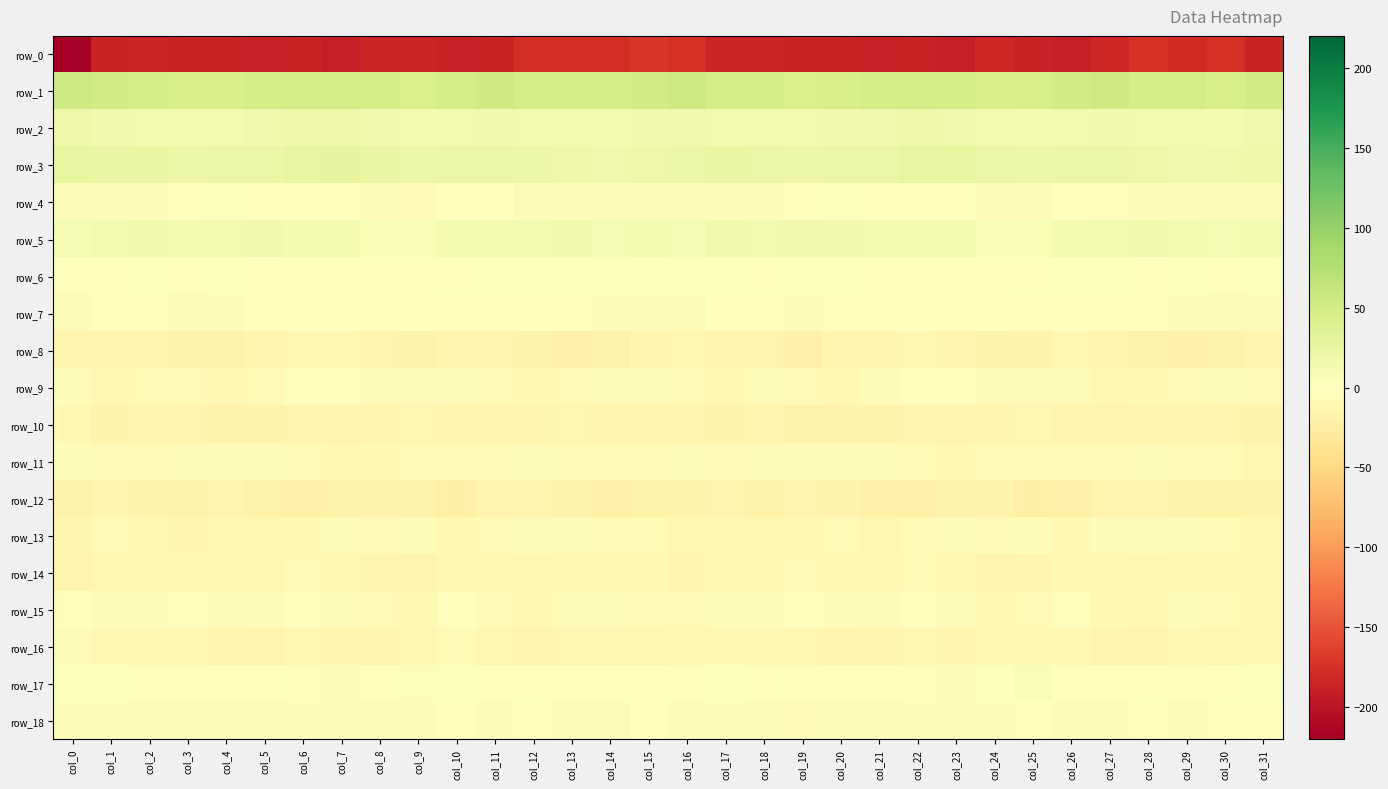

Reading left to right, list all the values displayed in this chart.

row_0: -220.3	-187.1	-184.5	-186.1	-186.6	-188.4	-186.6	-190.2	-184.3	-184.3	-189.3	-187.5	-178.1	-178.3	-178.3	-171.0	-176.5	-184.4	-185.0	-186.6	-187.5	-187.7	-187.3	-189.5	-182.8	-186.2	-190.2	-183.7	-176.9	-179.1	-176.5	-186.2
row_1: 54.1	51.3	47.8	44.8	45.7	46.7	48.5	47.4	47.6	44.6	48.0	52.4	48.8	48.3	47.1	50.0	53.6	49.7	46.6	44.4	46.2	47.4	48.5	47.4	46.4	45.0	50.4	51.7	48.0	48.5	46.5	50.8
row_2: 17.9	15.2	12.4	12.5	13.2	15.5	17.2	17.4	13.9	11.4	13.0	14.0	12.8	12.7	11.5	15.4	16.9	13.7	12.4	12.5	14.3	16.0	17.7	16.5	12.4	11.7	13.7	13.8	12.5	12.3	12.0	15.9
row_3: 27.3	24.9	24.9	21.4	22.7	22.6	25.9	27.5	24.6	21.0	22.7	23.6	20.7	18.4	16.0	19.4	21.9	24.8	23.9	21.1	23.3	23.5	26.8	27.2	23.1	20.7	23.4	23.0	19.8	16.9	16.7	18.3
row_4: -3.8	-5.8	-5.4	-1.2	2.5	0.7	-0.6	1.4	-4.5	-7.6	-2.1	-1.1	-4.3	-4.9	-4.7	-5.5	-4.7	-6.0	-4.2	0.6	2.5	-0.2	0.1	0.4	-6.8	-6.3	-0.8	-2.1	-4.8	-4.6	-5.4	-5.4
row_5: 8.9	13.0	14.1	13.7	13.6	13.9	11.3	11.5	7.7	7.3	10.9	13.3	13.4	14.9	9.7	11.2	10.2	14.1	13.7	13.9	13.8	13.1	11.1	10.5	6.9	8.2	12.6	12.8	14.7	13.0	9.5	10.6
row_6: 0.2	1.0	1.9	0.7	2.8	0.4	-0.2	-0.6	0.9	-0.3	1.4	2.2	1.8	2.1	2.3	2.0	2.0	2.0	0.8	2.0	1.8	0.4	-0.8	0.2	0.4	0.1	2.0	2.3	1.7	2.5	1.7	3.2
row_7: -4.8	-1.3	-1.3	-3.8	-3.9	-1.1	0.8	1.0	-0.6	-1.1	-3.0	0.9	0.2	-2.6	-5.7	-4.9	-3.6	-1.0	-1.9	-4.8	-2.6	-0.5	1.6	-0.3	-0.1	-2.3	-1.5	1.0	-0.9	-3.9	-5.7	-4.5
row_8: -14.5	-14.9	-13.6	-17.4	-17.1	-12.9	-11.1	-10.9	-14.4	-16.5	-13.2	-12.1	-15.8	-19.7	-18.1	-12.7	-11.6	-14.2	-14.2	-19.0	-14.9	-12.2	-10.6	-12.1	-15.6	-15.9	-12.0	-13.0	-18.1	-19.5	-16.8	-12.2
row_9: -5.0	-9.3	-8.0	-7.1	-9.6	-7.9	-2.8	-2.6	-4.0	-6.2	-4.0	-7.8	-9.1	-7.5	-6.7	-5.4	-7.5	-9.7	-6.8	-8.4	-9.7	-5.6	-2.5	-2.8	-5.4	-5.4	-4.8	-8.9	-8.7	-7.1	-6.6	-7.8
row_10: -9.3	-15.5	-13.4	-15.1	-17.9	-15.7	-15.4	-15.3	-13.3	-11.8	-13.4	-15.1	-13.3	-12.0	-14.5	-13.8	-12.9	-15.9	-12.6	-17.4	-17.0	-15.5	-15.3	-14.8	-12.6	-12.0	-14.5	-14.7	-12.2	-12.8	-15.3	-16.1
row_11: -4.1	-6.9	-8.0	-5.0	-5.2	-6.6	-7.6	-9.7	-9.5	-7.3	-8.1	-7.7	-6.1	-7.6	-7.0	-7.2	-6.7	-8.6	-6.6	-4.6	-5.9	-6.8	-8.5	-10.2	-8.6	-7.5	-8.3	-7.0	-5.9	-8.2	-7.0	-10.6
row_12: -18.2	-12.9	-16.3	-16.7	-14.4	-18.7	-20.0	-17.8	-16.8	-18.8	-21.7	-15.0	-14.7	-16.6	-19.5	-17.2	-16.4	-14.0	-17.4	-14.9	-15.5	-19.8	-19.6	-16.9	-17.0	-20.8	-19.4	-14.0	-15.1	-18.2	-18.6	-16.2
row_13: -13.0	-8.3	-10.5	-13.0	-8.8	-9.7	-8.7	-5.0	-7.0	-5.9	-9.6	-7.0	-4.3	-5.7	-7.1	-7.8	-10.7	-8.6	-12.0	-11.5	-8.2	-10.4	-6.9	-5.0	-7.1	-6.4	-10.1	-4.6	-5.2	-6.2	-7.6	-9.6
row_14: -14.4	-11.0	-8.9	-8.6	-10.5	-11.7	-8.5	-8.7	-12.2	-13.8	-10.3	-9.5	-11.1	-9.6	-10.8	-9.8	-12.4	-9.9	-8.8	-8.6	-12.0	-10.1	-8.4	-9.2	-14.0	-12.1	-9.5	-10.1	-10.9	-9.8	-10.9	-11.5
row_15: -3.2	-6.1	-6.1	-2.7	-3.6	-5.8	-2.3	-4.1	-7.7	-9.6	-3.1	-7.7	-11.4	-5.1	-6.5	-8.5	-7.6	-6.6	-5.1	-2.2	-5.2	-3.9	-2.9	-5.1	-9.5	-7.2	-3.3	-10.2	-9.7	-4.1	-7.9	-9.3
row_16: -6.7	-9.6	-10.1	-10.2	-13.3	-14.0	-11.5	-13.3	-12.2	-10.4	-8.1	-11.7	-14.5	-11.0	-10.8	-11.8	-9.0	-9.7	-10.1	-11.2	-14.3	-12.6	-11.9	-13.4	-11.8	-9.1	-9.3	-13.0	-13.8	-9.8	-11.9	-10.2
row_17: 2.1	3.4	1.2	-1.6	-0.4	0.5	-2.0	-4.8	-0.6	5.1	2.6	-0.2	1.5	-0.9	0.1	0.1	1.4	3.3	-0.3	-2.1	0.7	-0.5	-2.6	-4.6	2.0	5.4	0.6	0.7	0.9	-1.2	0.6	2.0
row_18: -3.8	-4.4	-3.9	-6.7	-6.5	-4.6	-4.1	-5.2	-4.1	-4.0	-3.1	-4.1	-2.6	-3.5	-3.7	-1.1	-3.9	-3.8	-5.1	-7.1	-5.8	-3.9	-4.5	-4.8	-4.3	-3.4	-3.5	-3.9	-2.4	-4.3	-2.4	1.1